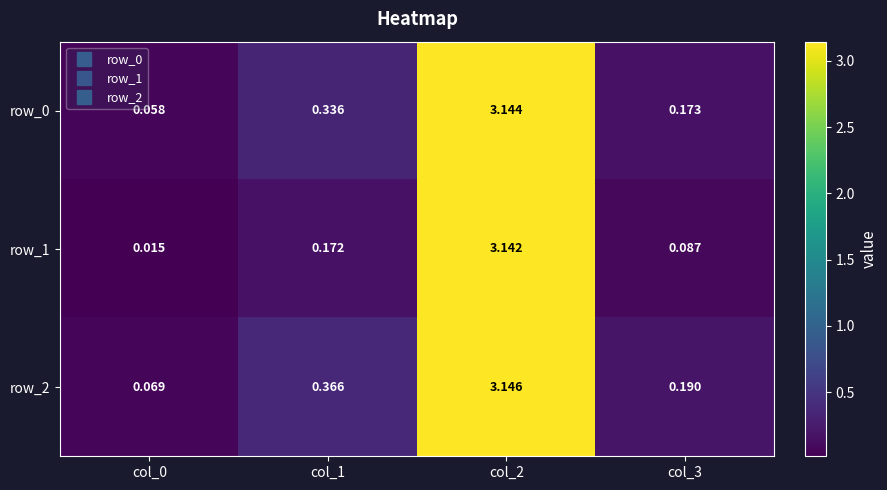

Is the value of row_2 at col_2 greater than the value of row_0 at col_3?

Yes